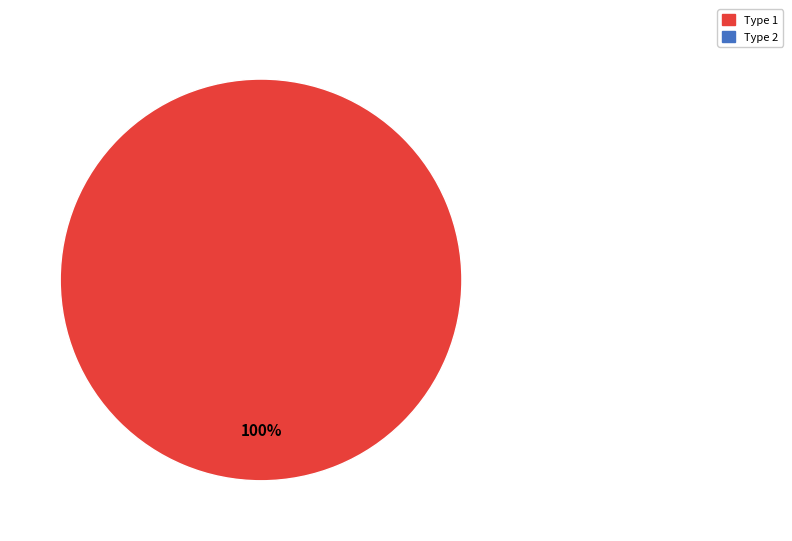

Is there any slice that represents more than half of the pie?

Yes